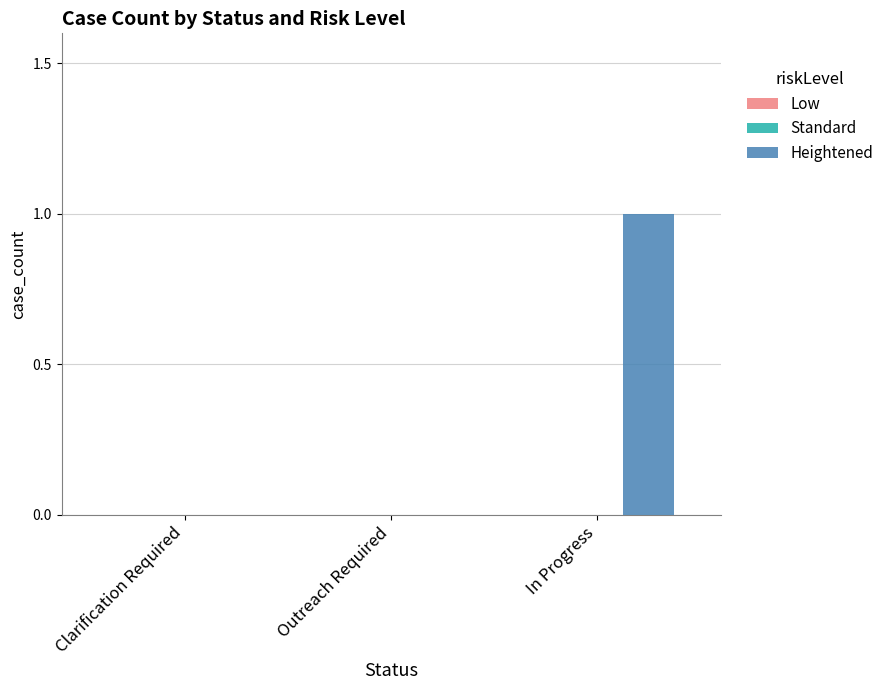

Between Clarification Required and In Progress, which is larger?

In Progress